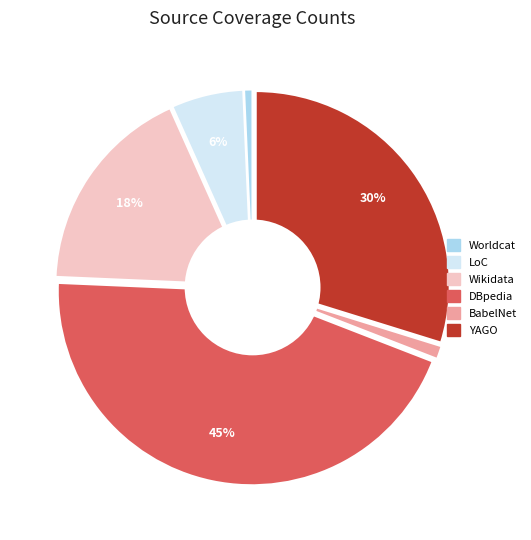

What is the largest slice in the pie chart?

DBpedia